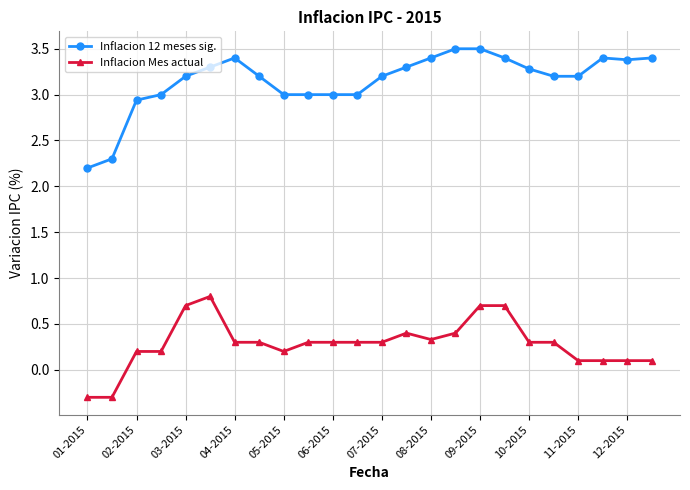

Which series has the largest total across all categories?

Inflacion 12 meses sig.